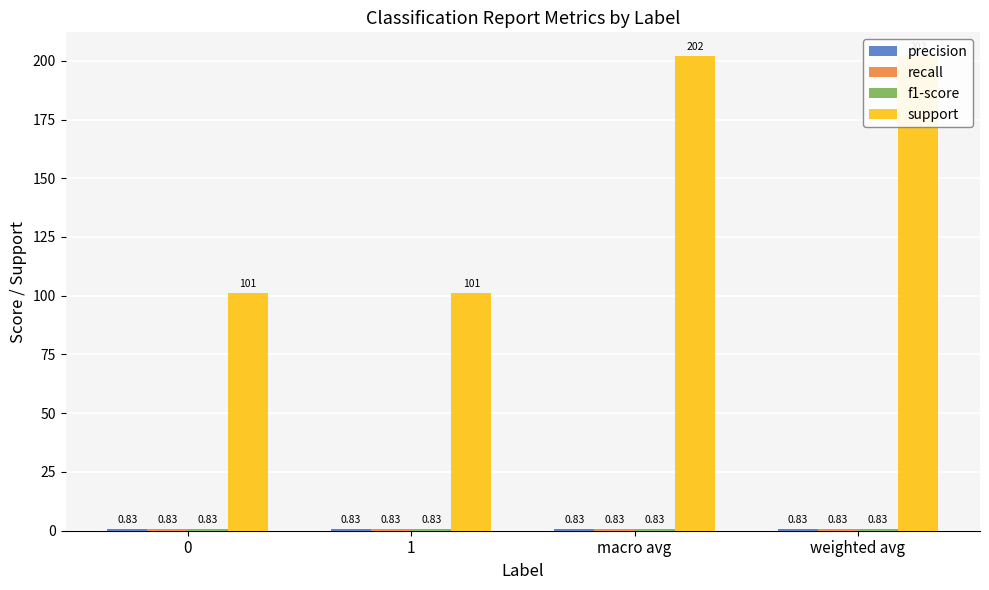

Reading right to left, transcribe all the data shown in this chart.

precision: weighted avg=0.8	macro avg=0.8	1=0.8	0=0.8
recall: weighted avg=0.8	macro avg=0.8	1=0.8	0=0.8
f1-score: weighted avg=0.8	macro avg=0.8	1=0.8	0=0.8
support: weighted avg=202.0	macro avg=202.0	1=101.0	0=101.0